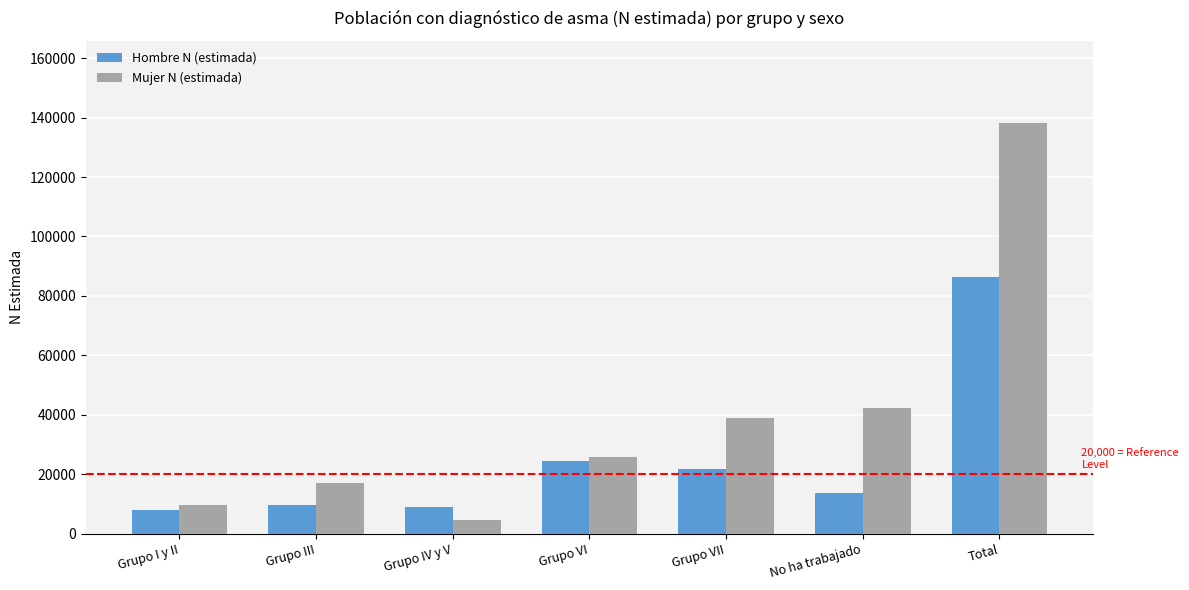

Is the value of Hombre N (estimada) at Grupo IV y V greater than the value of Mujer N (estimada) at Grupo III?

No